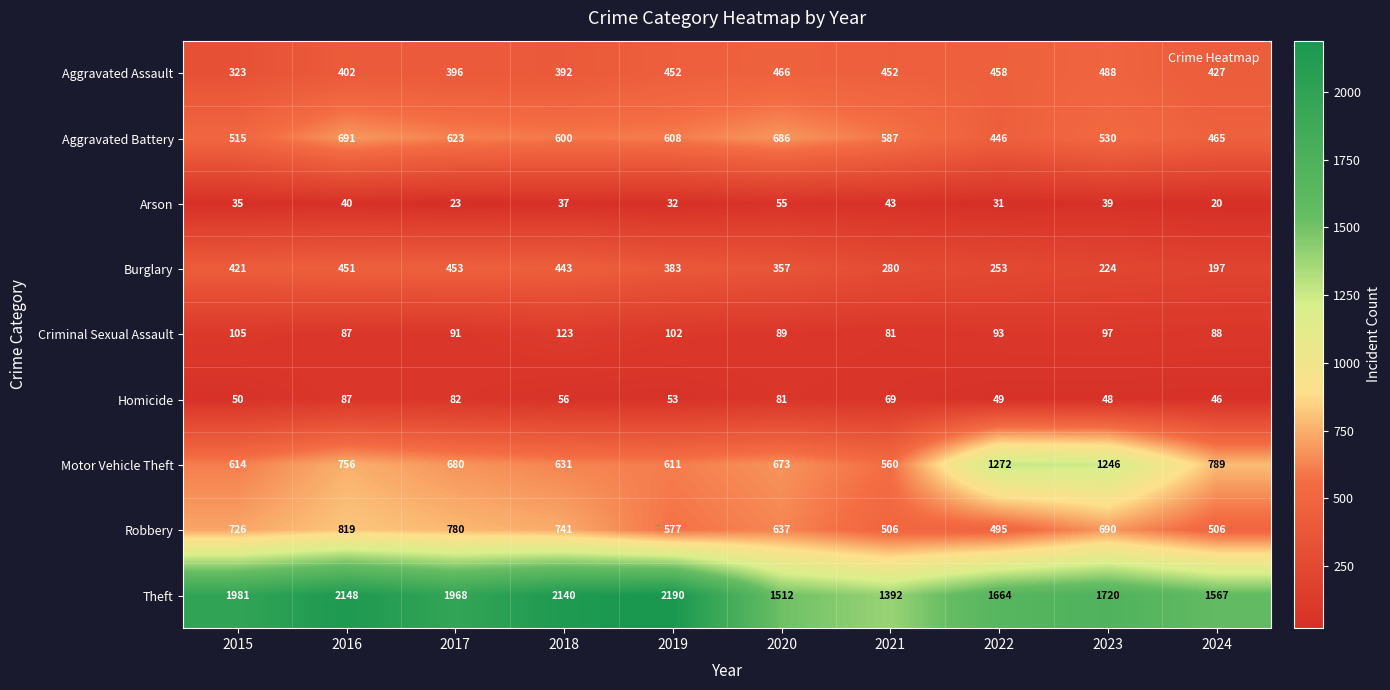

What is the greatest value displayed?

2190